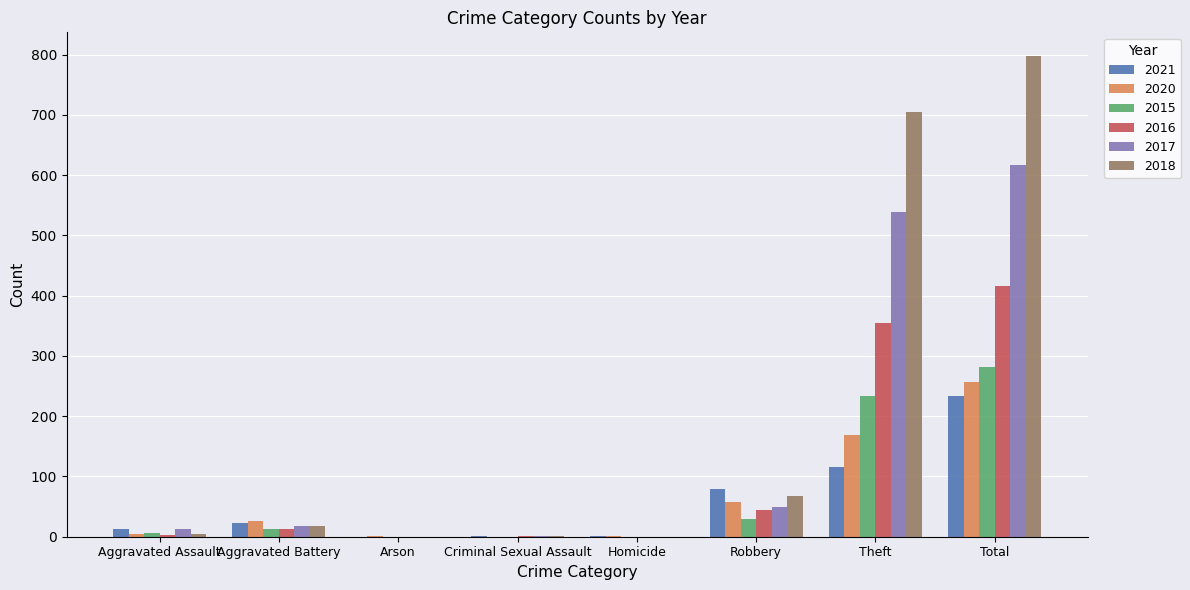

The value of 2020 at Total is 172. True or false?

False